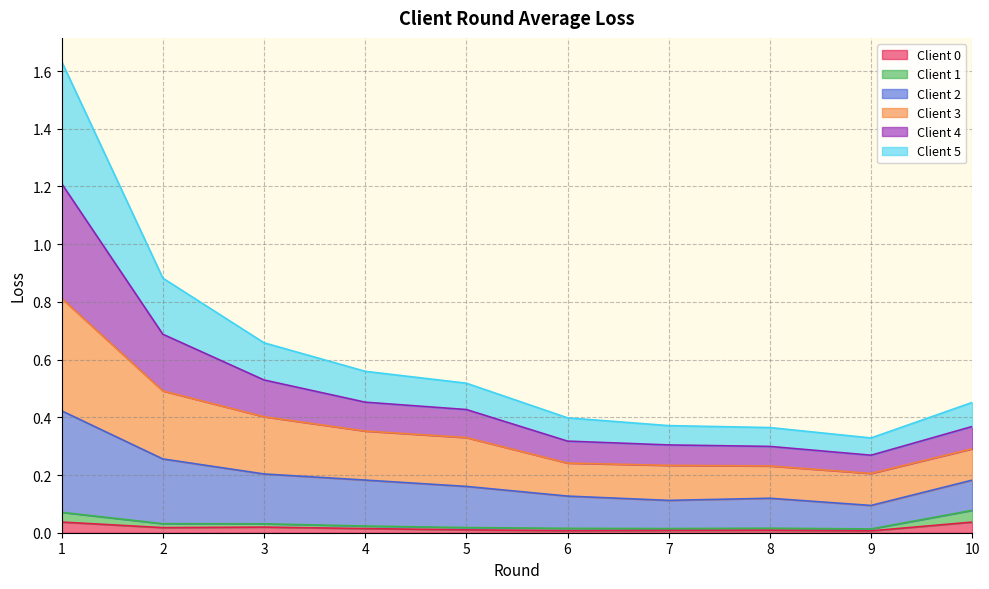

At which category does the chart reach its minimum across all series?

9